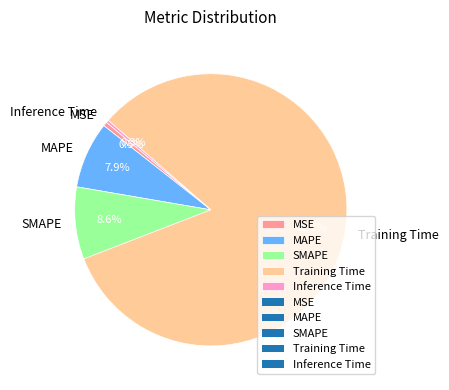

Is it true that Training Time is 94% of the pie?

False